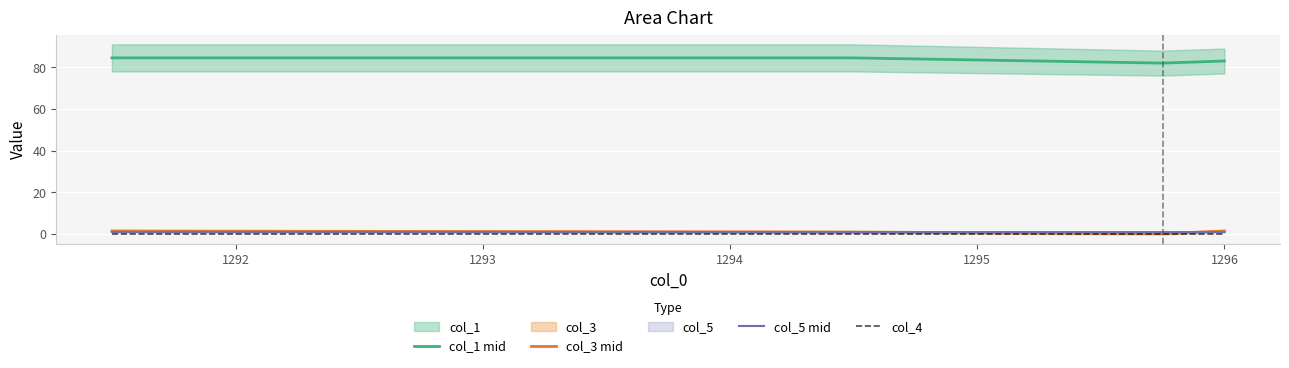

In col_3 mid, how many points are lower than both neighbors (excluding endpoints)?

1